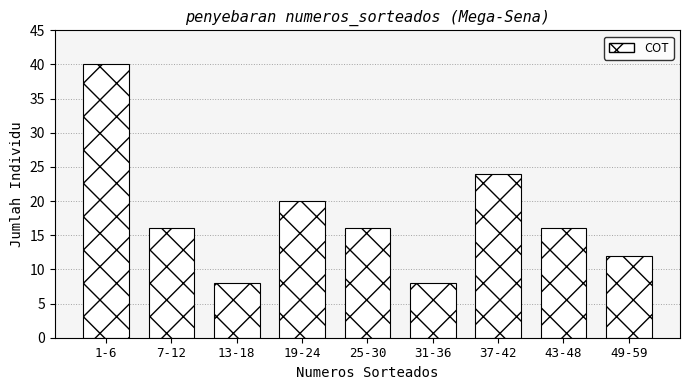

Reading left to right, transcribe all the data shown in this chart.

1-6=40	7-12=16	13-18=8	19-24=20	25-30=16	31-36=8	37-42=24	43-48=16	49-59=12